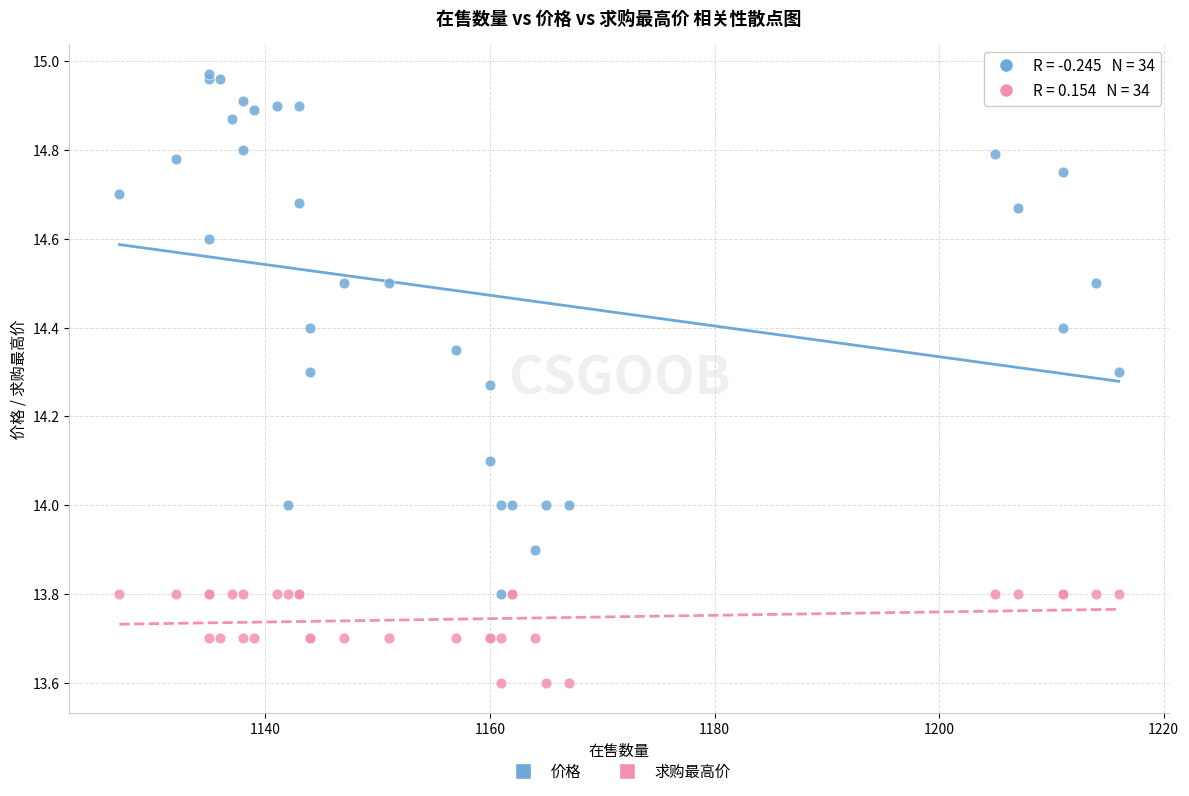

Which series has the widest spread of Y values?

价格